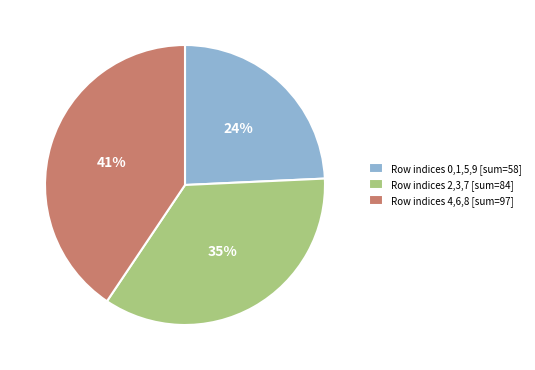

How many segments does this pie chart have?

3